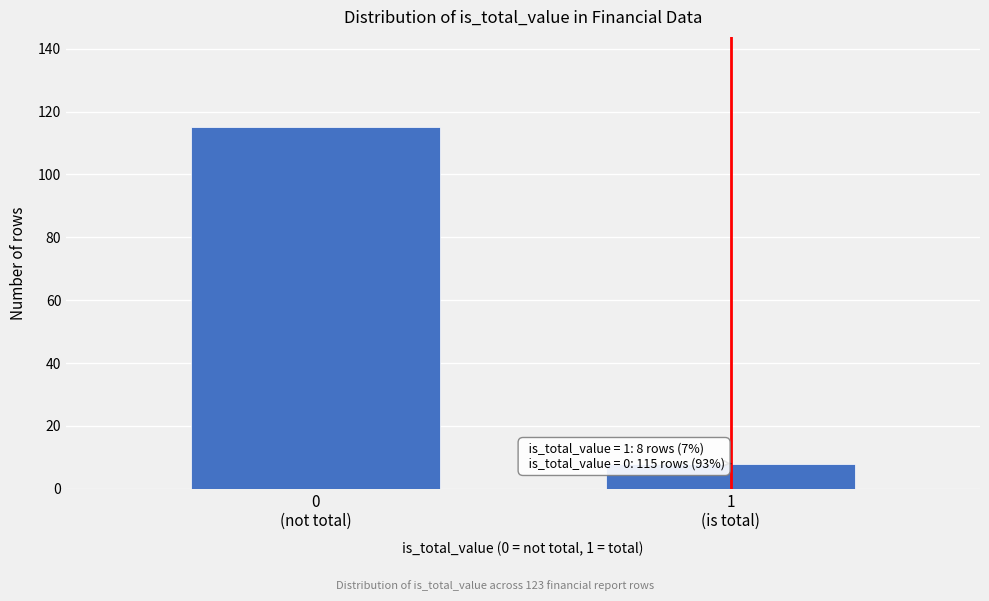

Reading right to left, list all the values displayed in this chart.

8	115